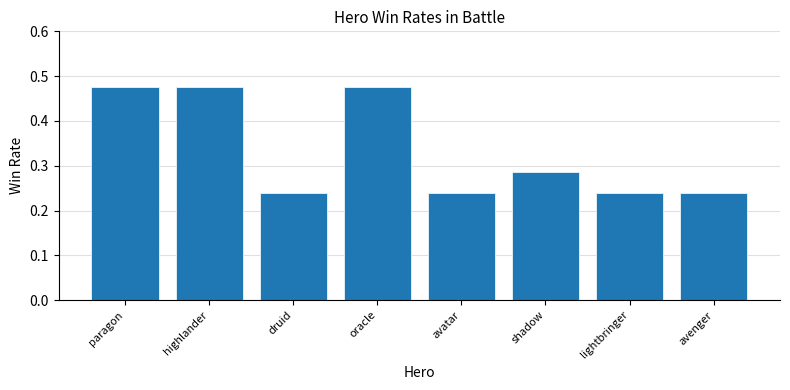

True or false: the data shows 0.3 at avenger.

False